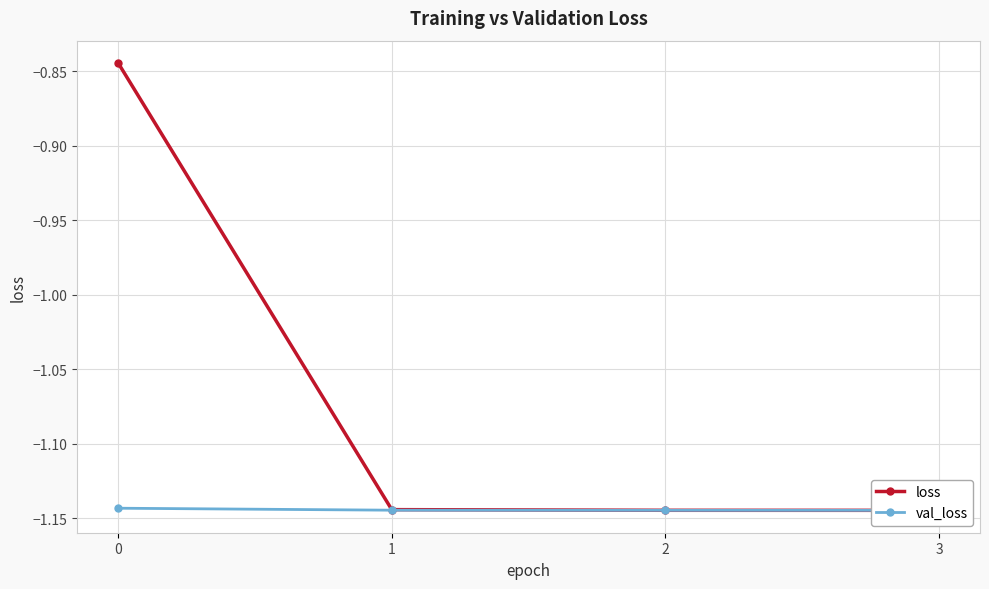

Between 0 and 3, which series saw the biggest shift?

loss